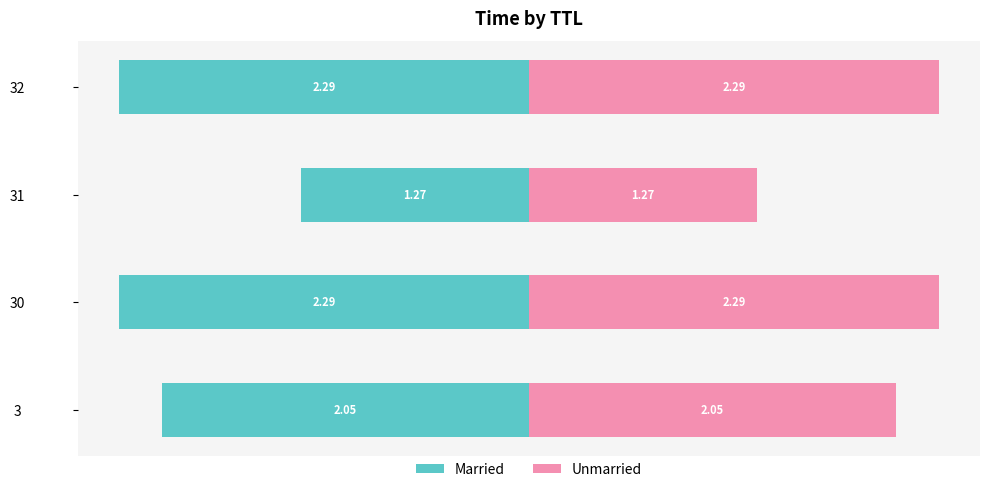

Are the bars grouped side by side (vs. stacked)?

Yes